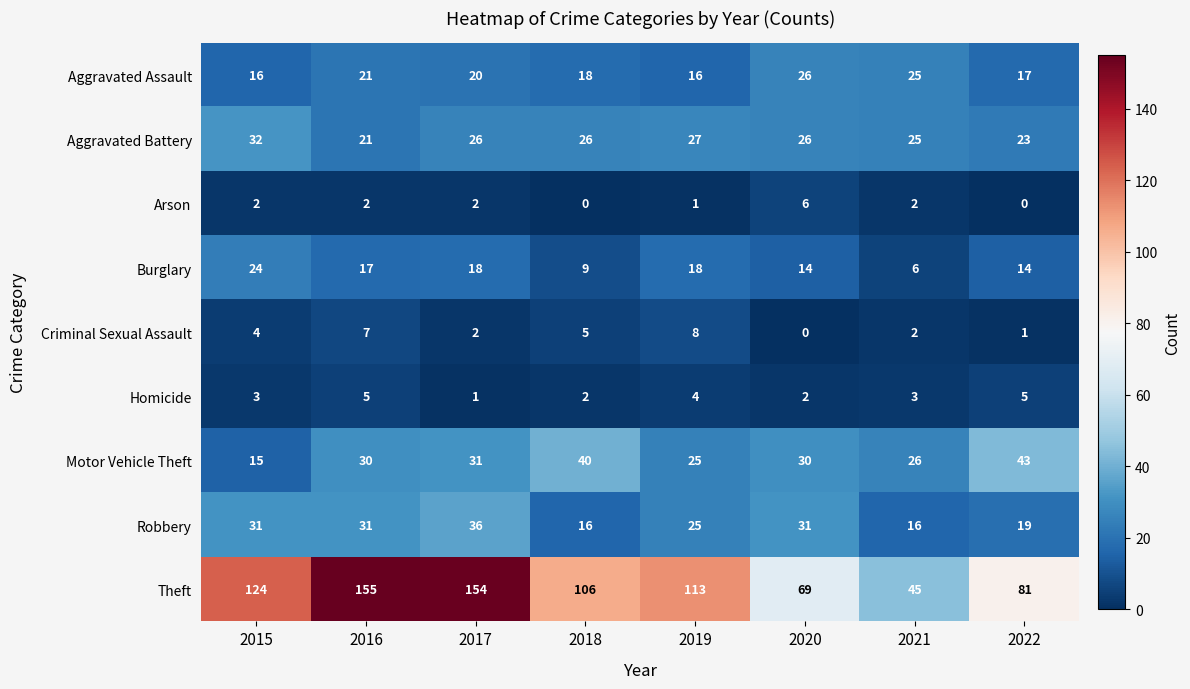

Rank the series at 2022 from lowest to highest value.

Arson, Criminal Sexual Assault, Homicide, Burglary, Aggravated Assault, Robbery, Aggravated Battery, Motor Vehicle Theft, Theft